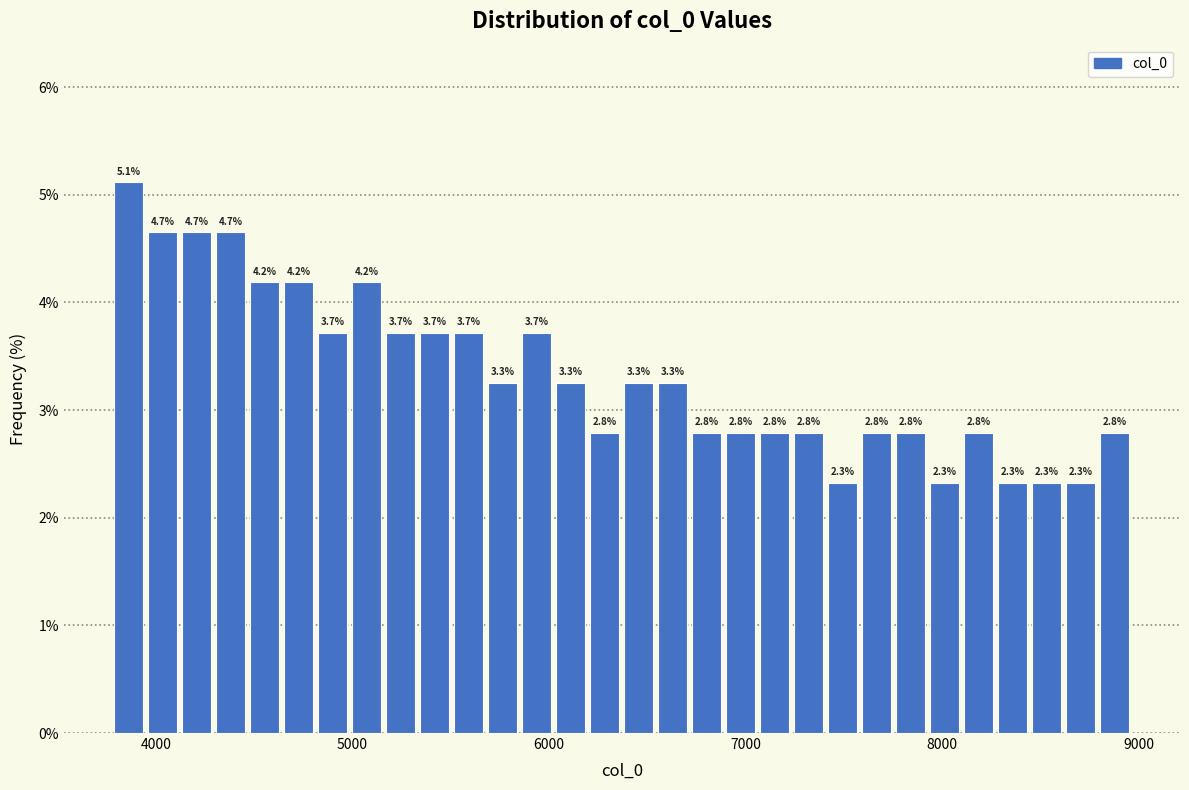

Read against the x-axis, roughly where is the centre of the tallest bar?

3900